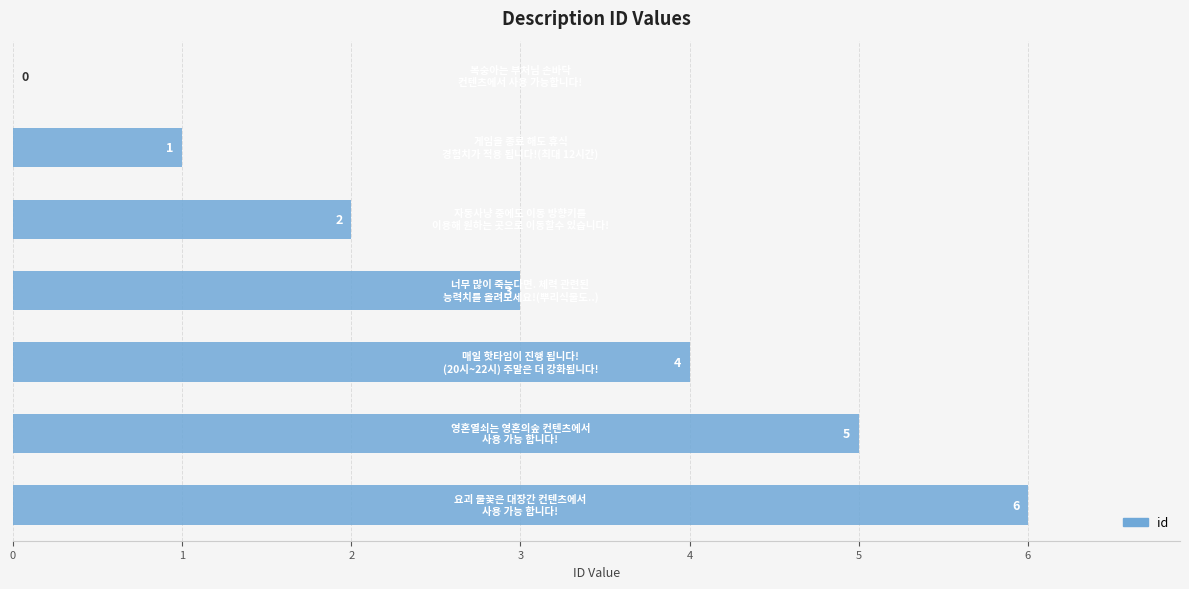

What is the average value?

3